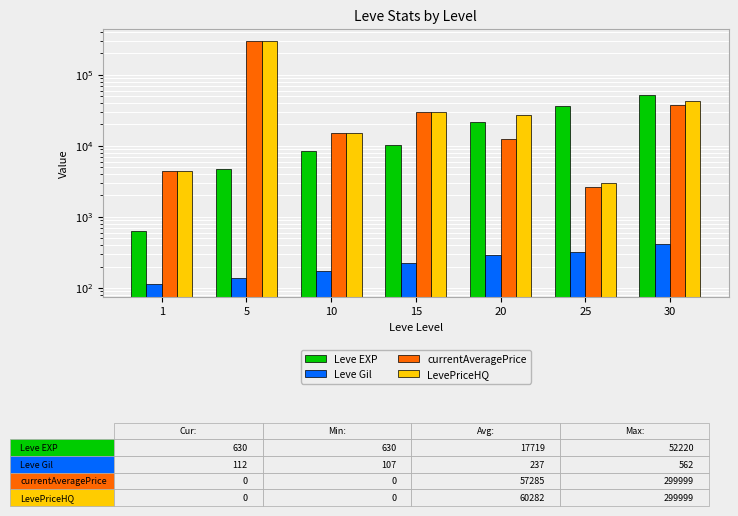

What is the sum of the Leve EXP values at 15 and 25?

46490.0